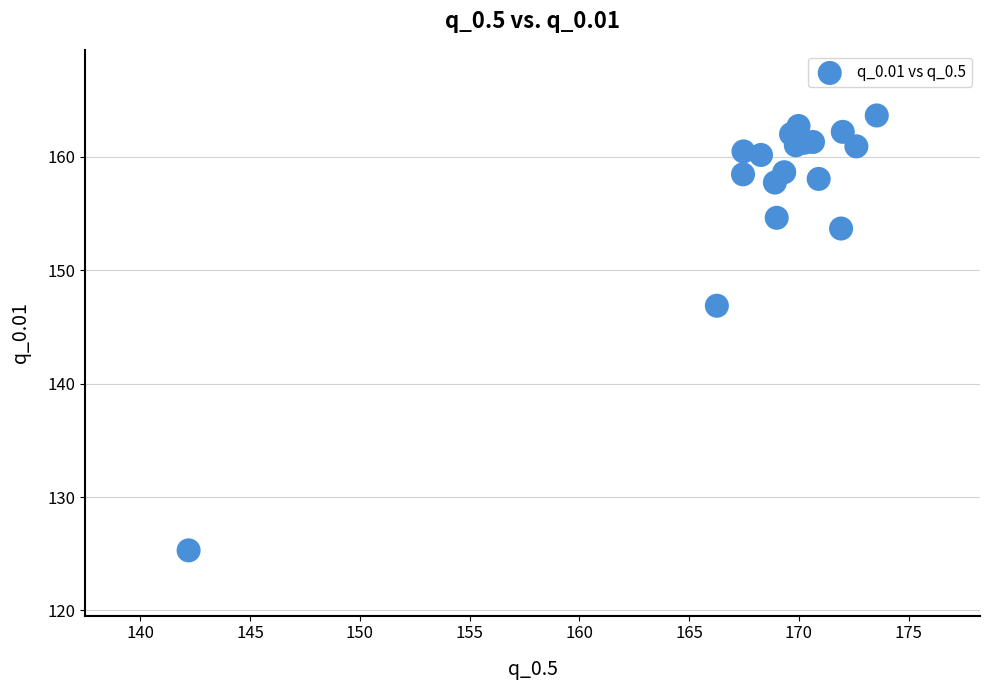

What Y value in the scatter plot is closest to 144?

146.9